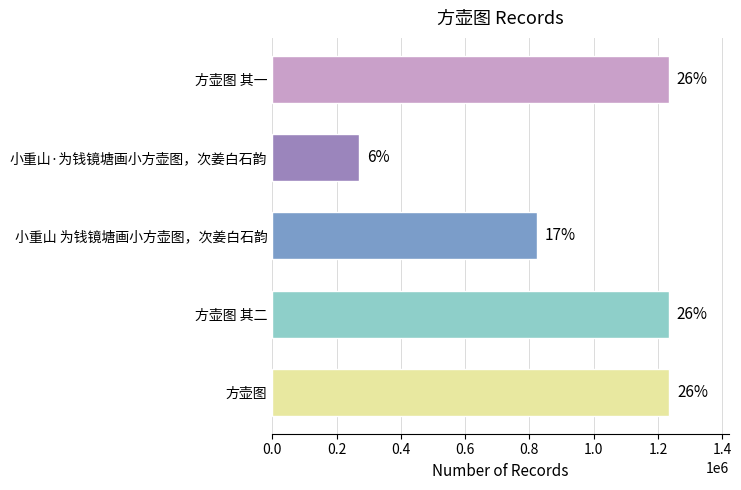

What is the difference between the second highest and second lowest values?

411062